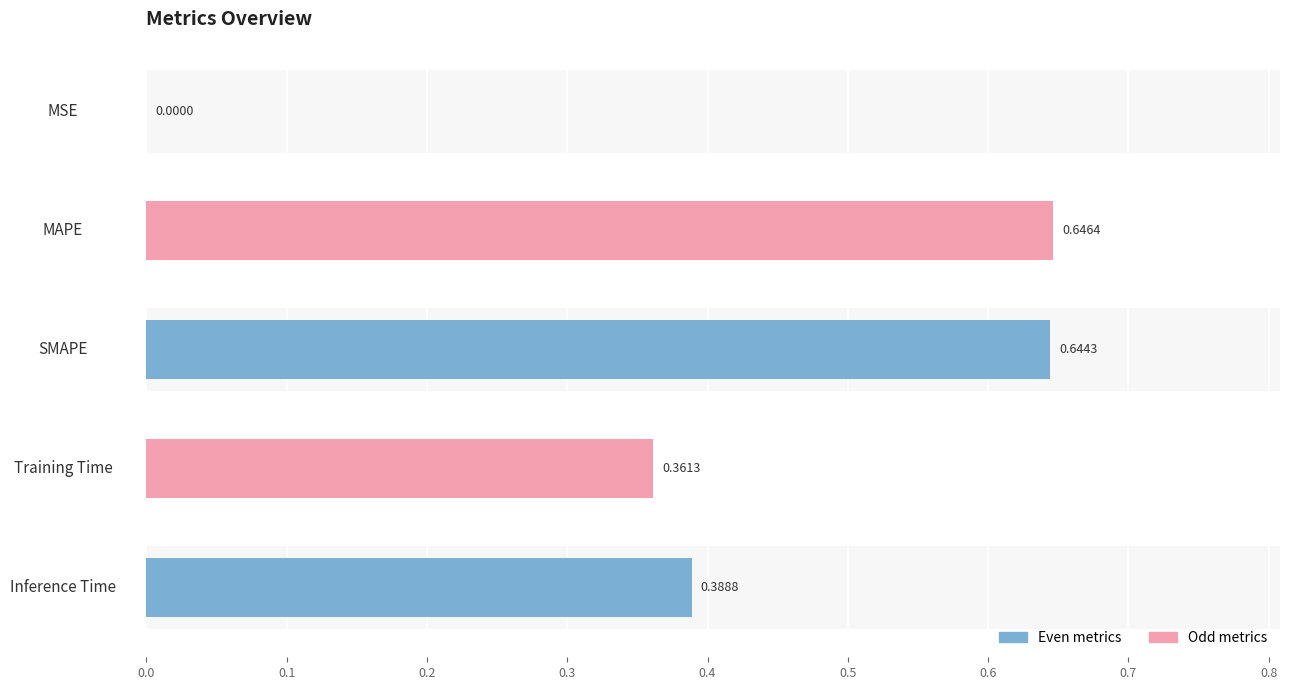

At which label is the value closest to 0?

MSE